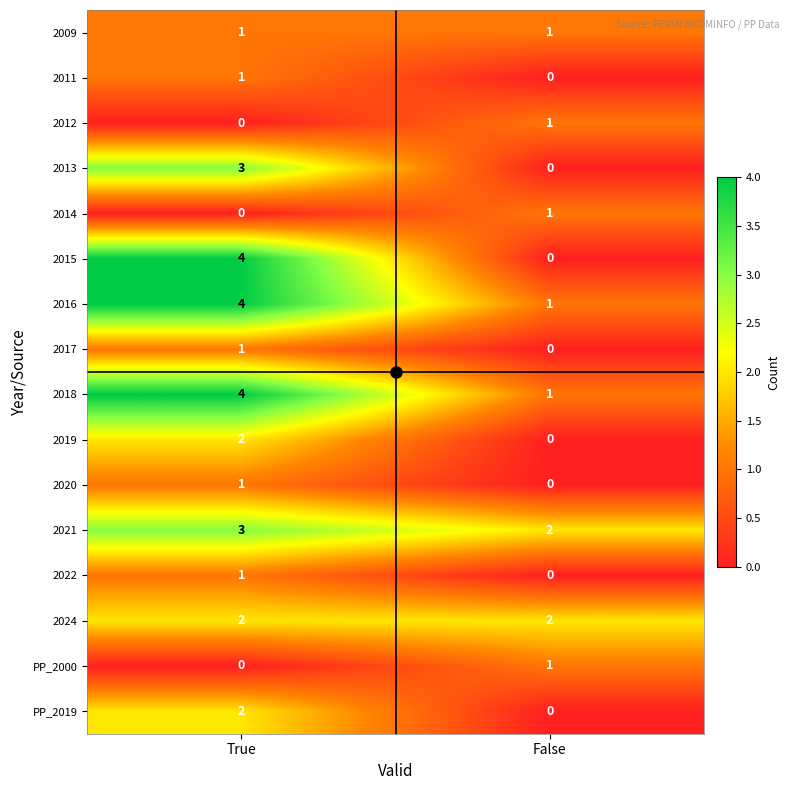

The value of 2017 at False is 1. True or false?

False